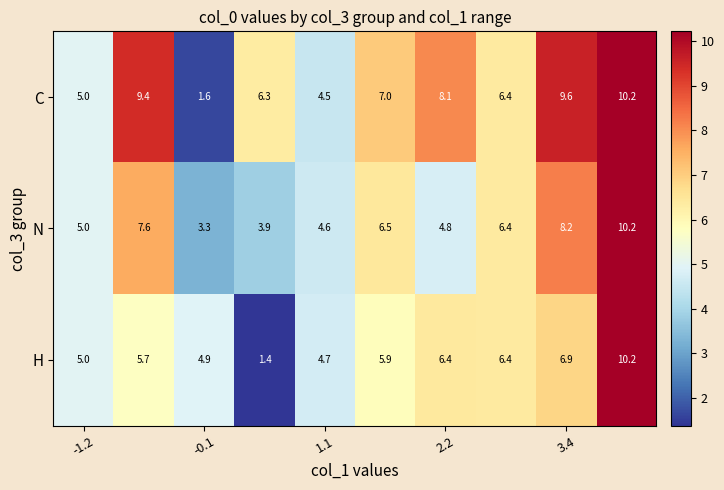

What is the sum of all C values?

68.1